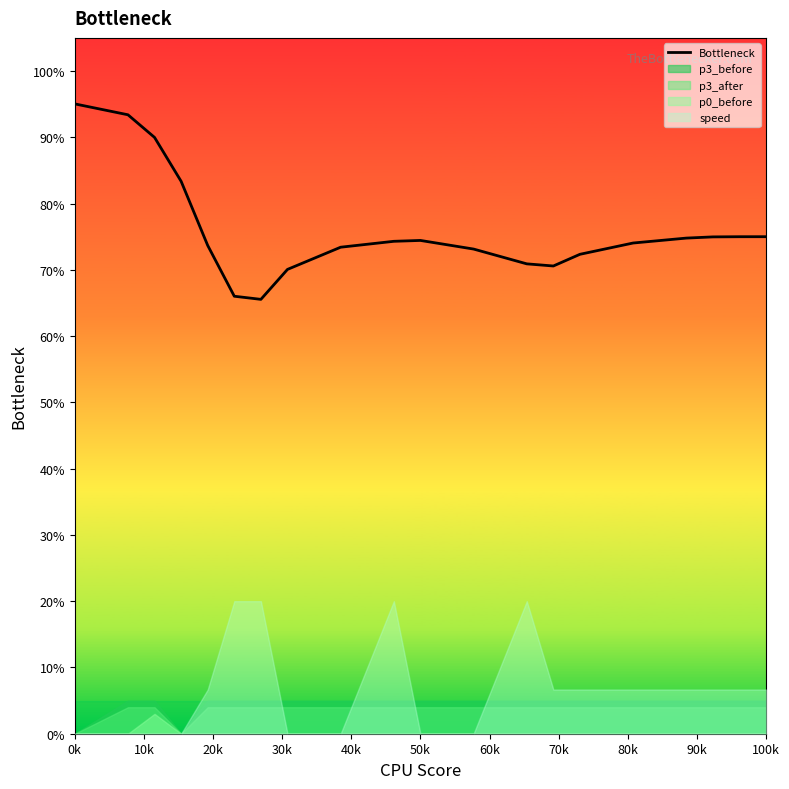

How many values exceed 74?

11